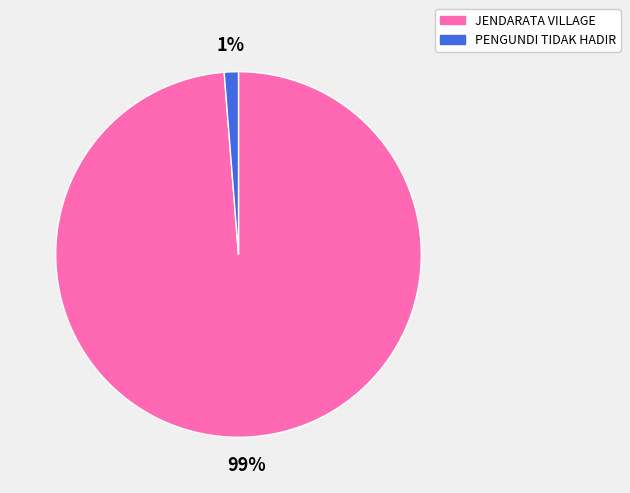

Do JENDARATA VILLAGE and PENGUNDI TIDAK HADIR together represent more than half of the pie?

Yes